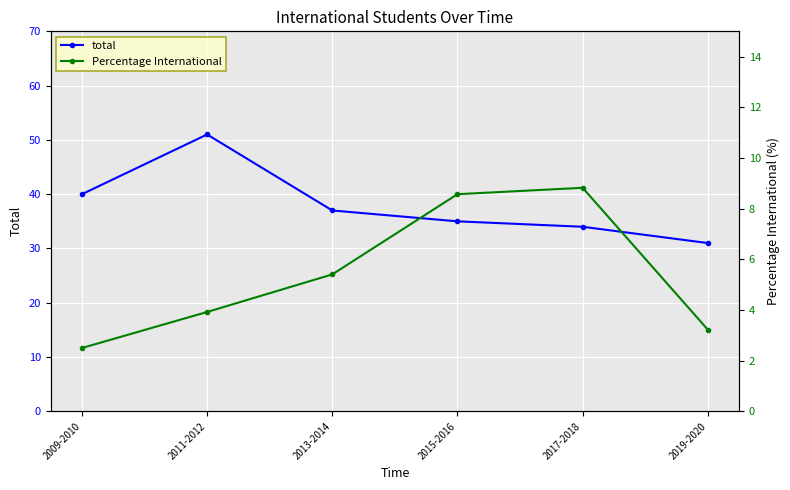

Which category has the lowest value in the total series?

2019-2020